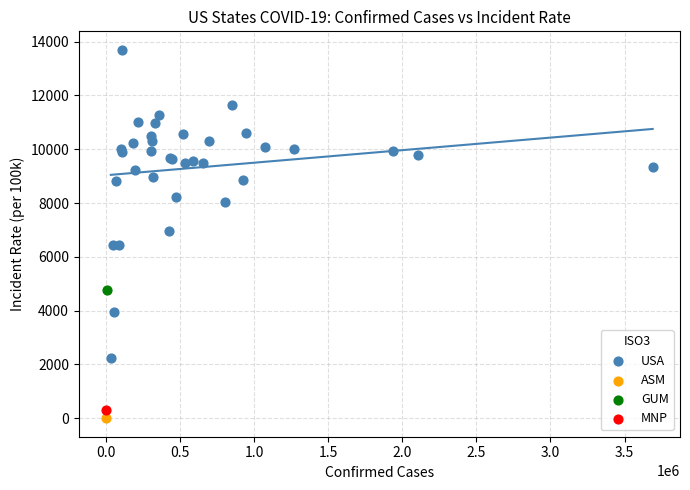

What are all the series names shown in the legend?

USA, ASM, GUM, MNP